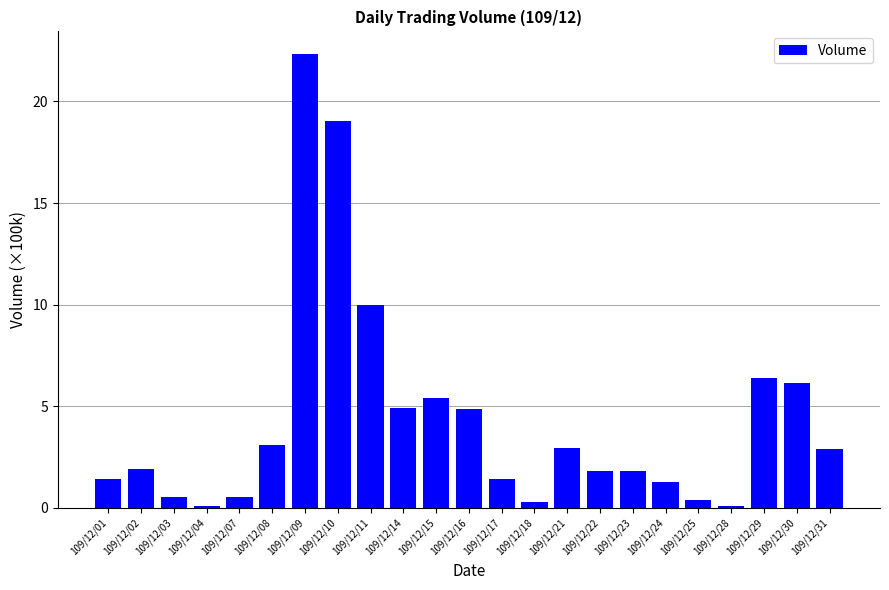

What is the change in value from 109/12/07 to 109/12/17?

+0.9